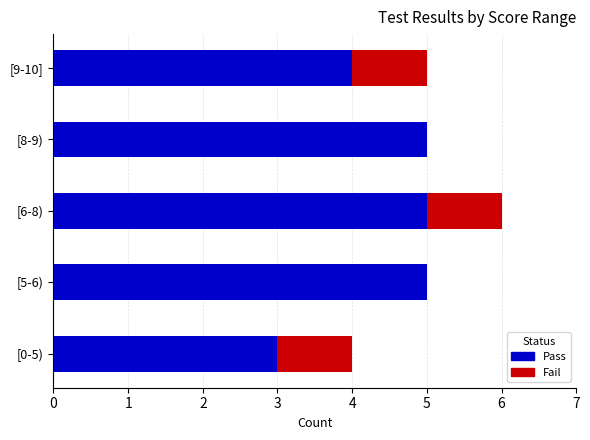

Count the number of categories in the chart.

5